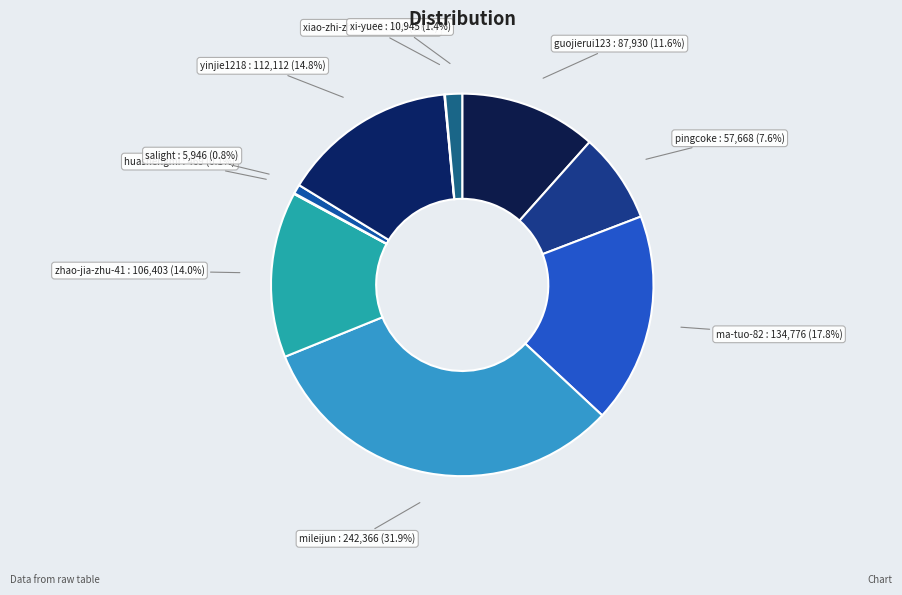

The zhao-jia-zhu-41 slice represents 14% of the pie. True or false?

True